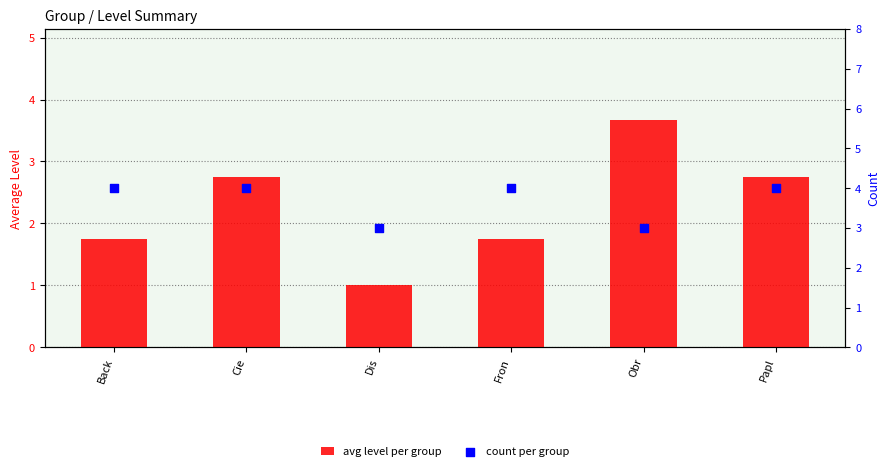

What is the total value across all series at Cie?

6.8